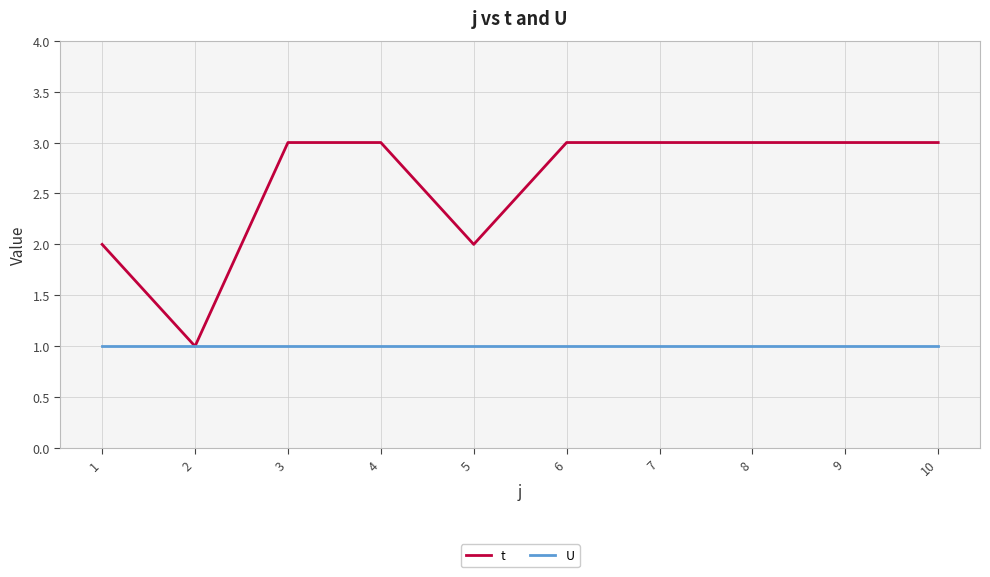

What is the average value of the t series?

3